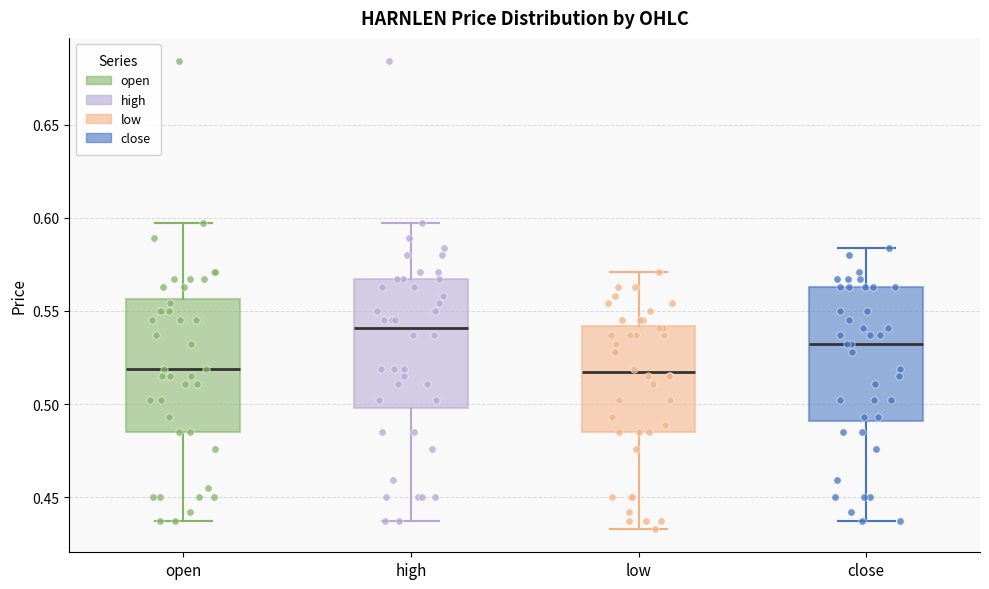

Which box has the highest median line?

high